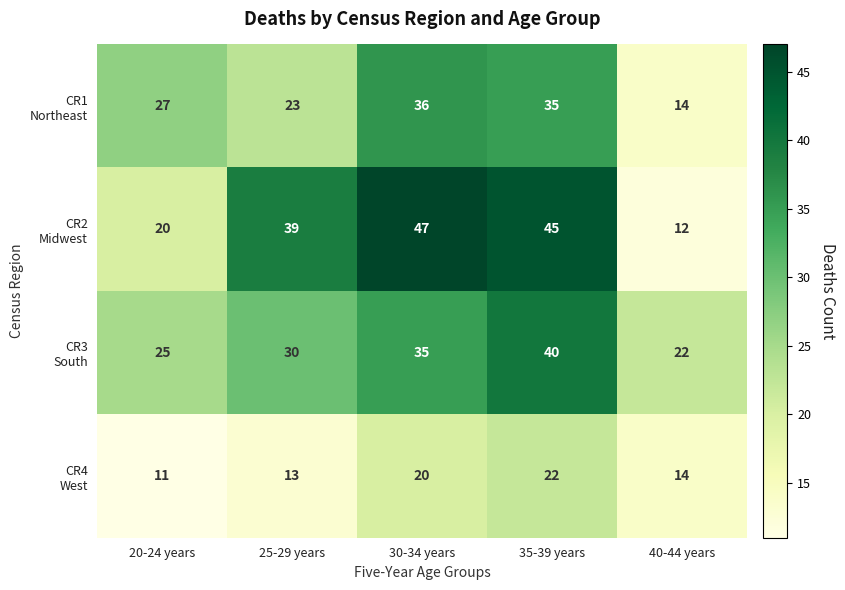

What is the difference between the highest and lowest values at 35-39 years?

23